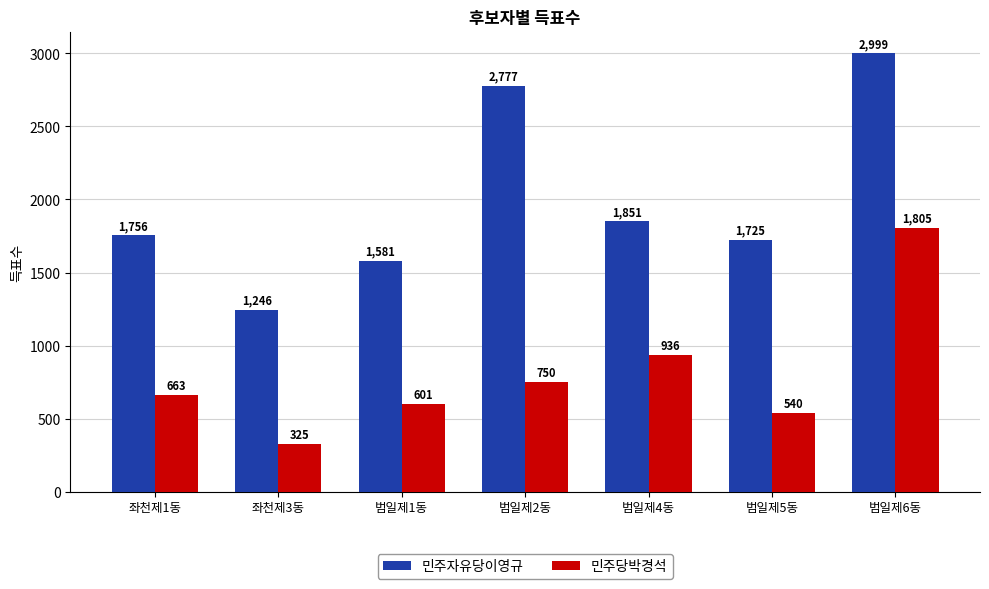

True or false: 민주당박경석 has a value of 540 at 범일제5동.

True